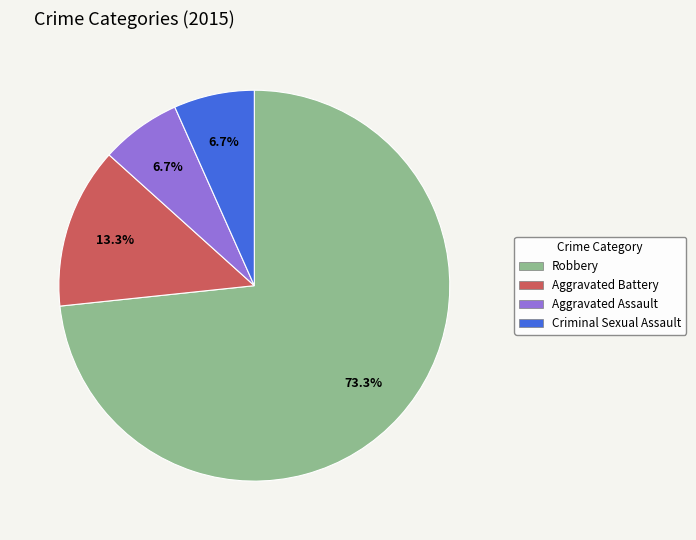

To the nearest percent, what is the difference between the Aggravated Battery and Robbery slice percentages?

60%